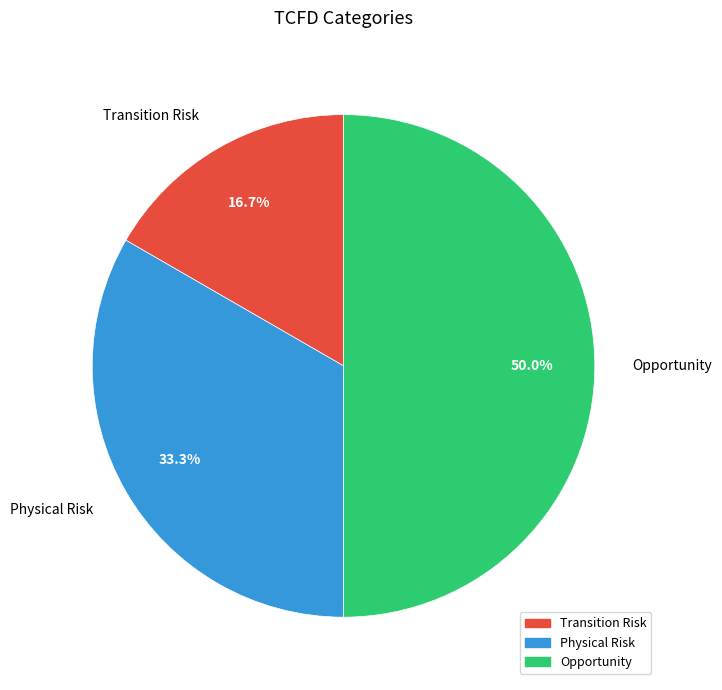

Combined, what portion of the pie is Opportunity and Physical Risk?

83.3%